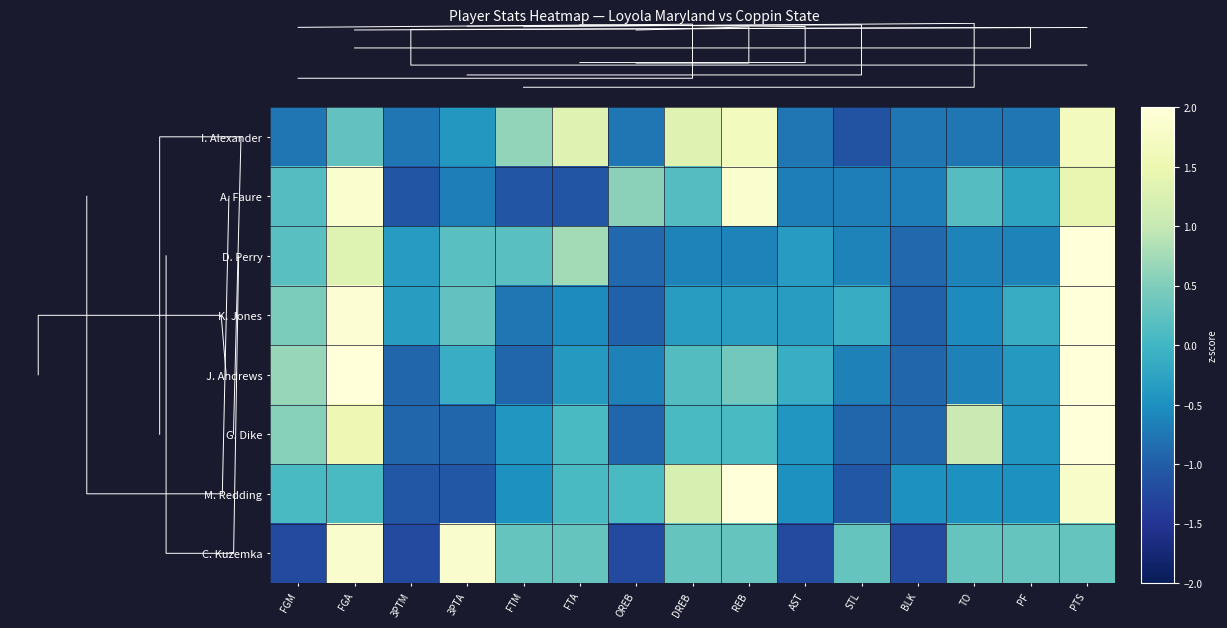

What is the smallest value displayed?

-1.2